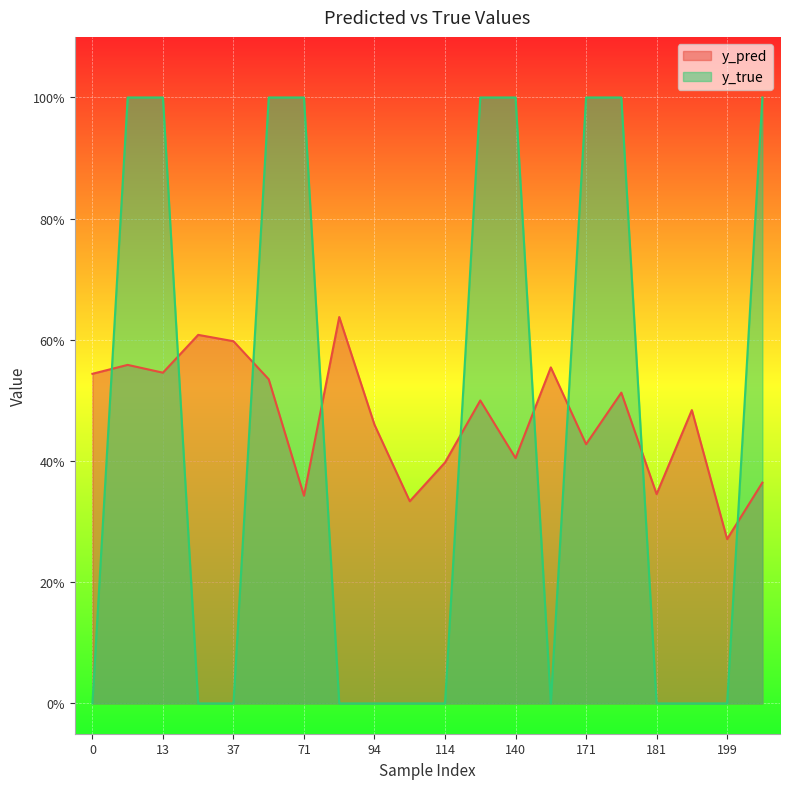

Which series changed the most between 37 and 140?

y_true